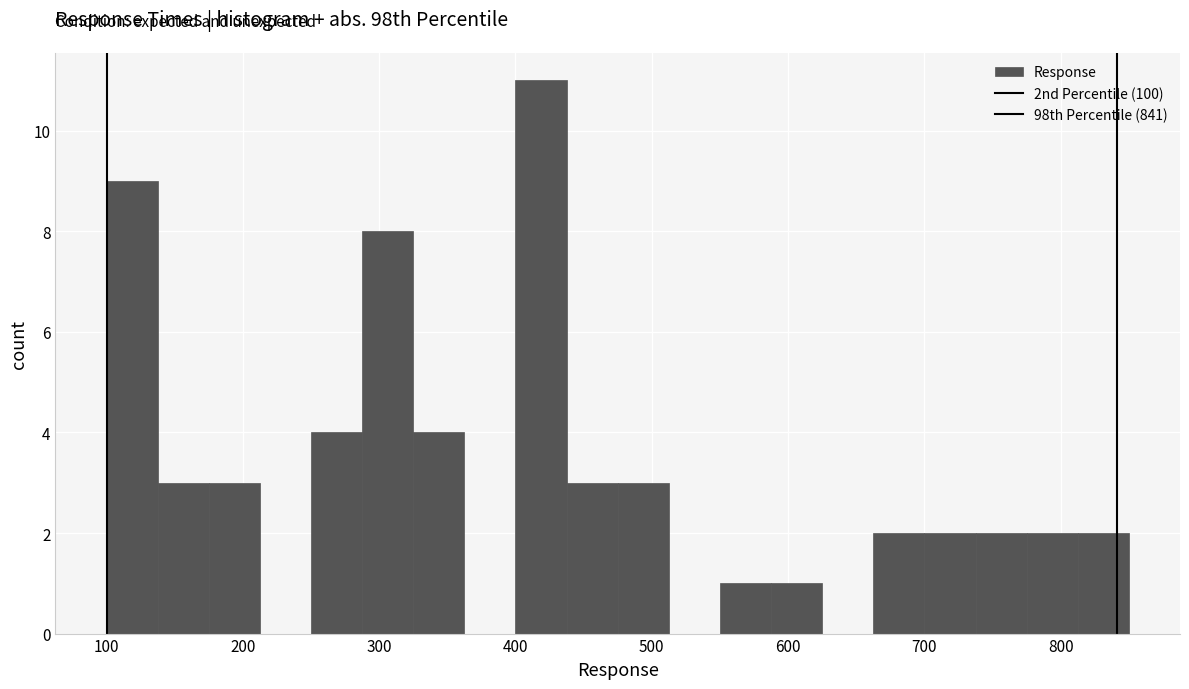

Read against the x-axis, roughly where is the centre of the tallest bar?

420